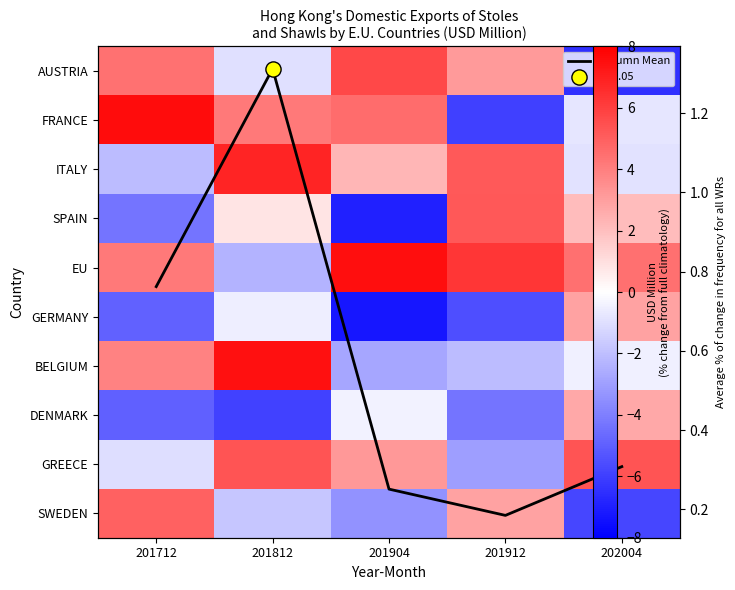

The value of GERMANY at 201904 is -7.3. True or false?

True